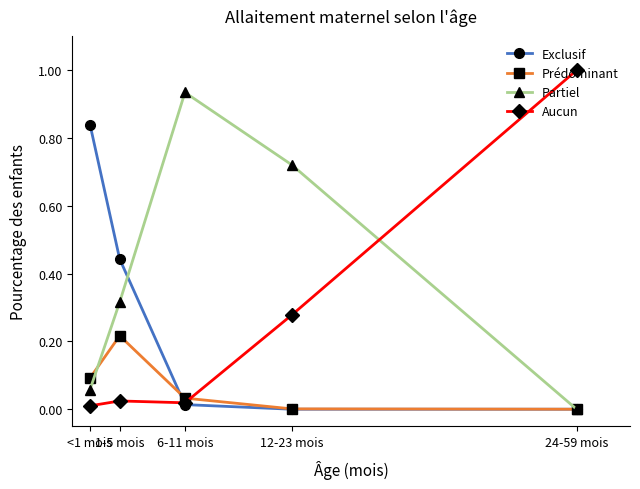

Which series has the largest total across all categories?

Partiel